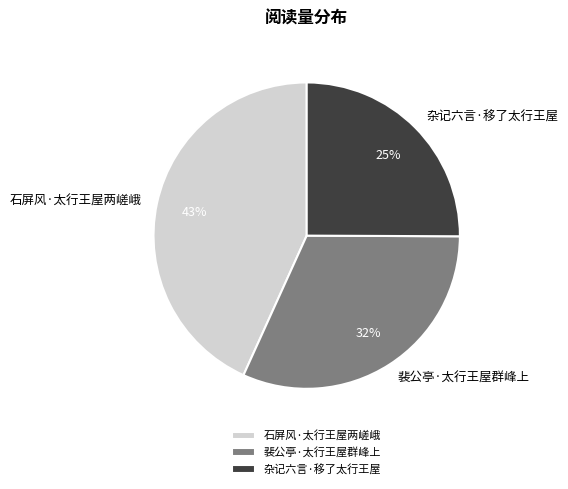

Rank the categories by value from lowest to highest.

杂记六言·移了太行王屋, 裴公亭·太行王屋群峰上, 石屏风·太行王屋两嵯峨